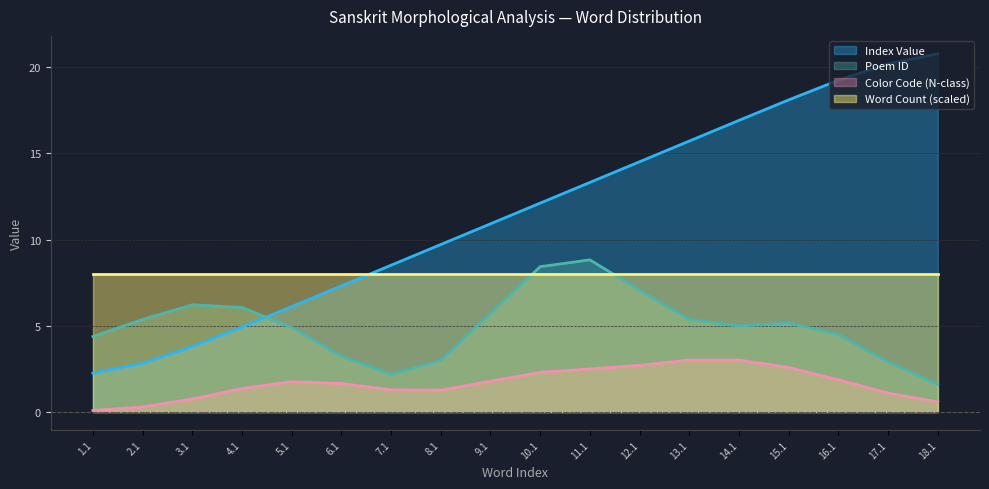

What position from the left is 14.1?

14